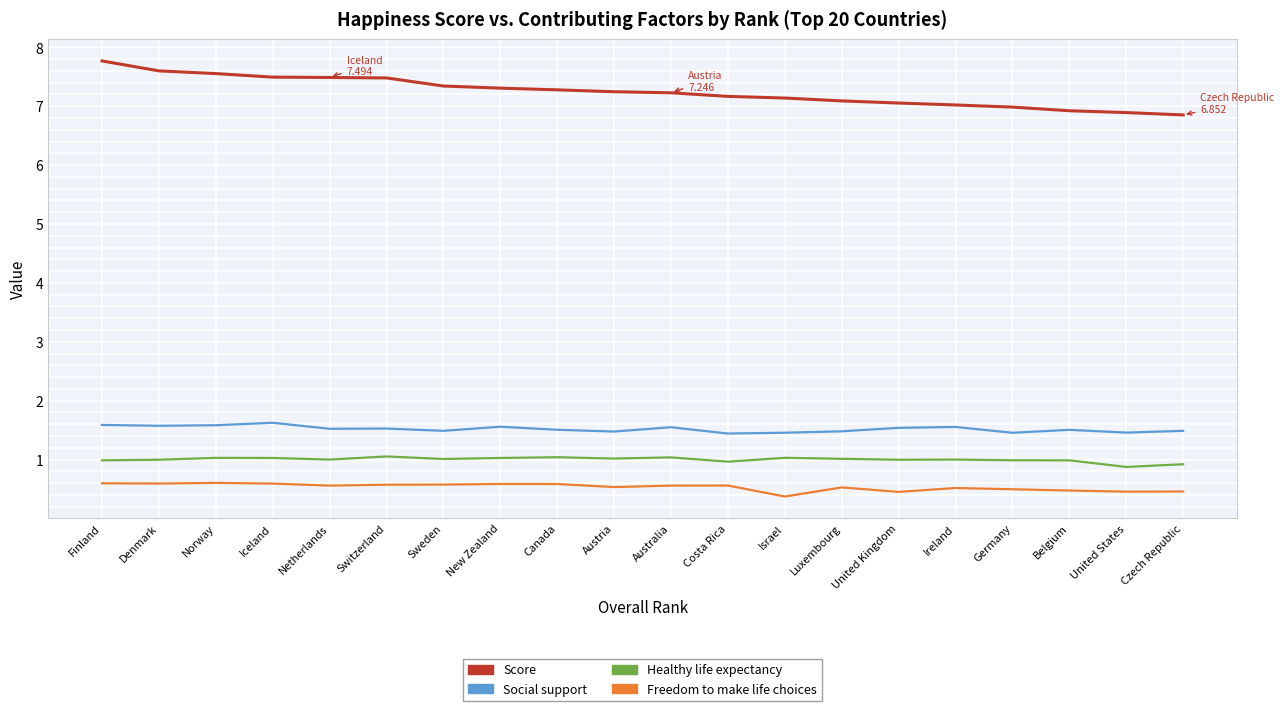

True or false: Healthy life expectancy and Score intersect in this chart.

False